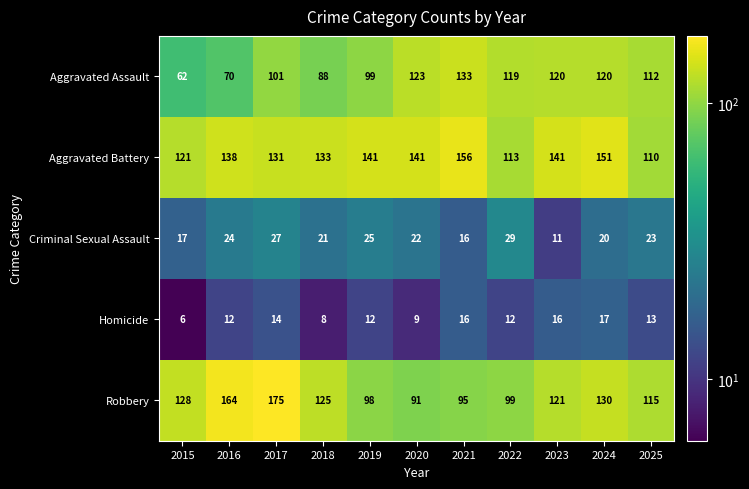

List the series in order of their peak value, highest first.

Robbery, Aggravated Battery, Aggravated Assault, Criminal Sexual Assault, Homicide